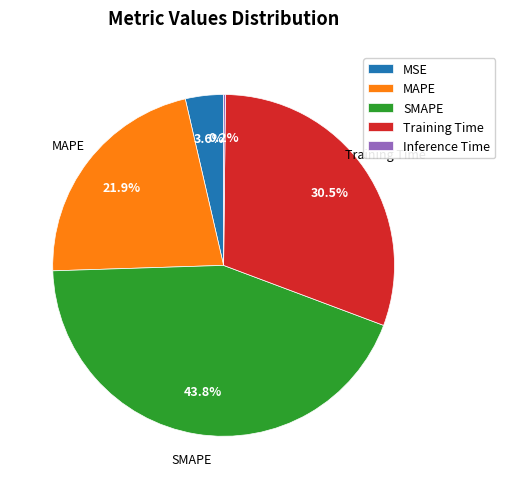

Which slice is the largest?

SMAPE